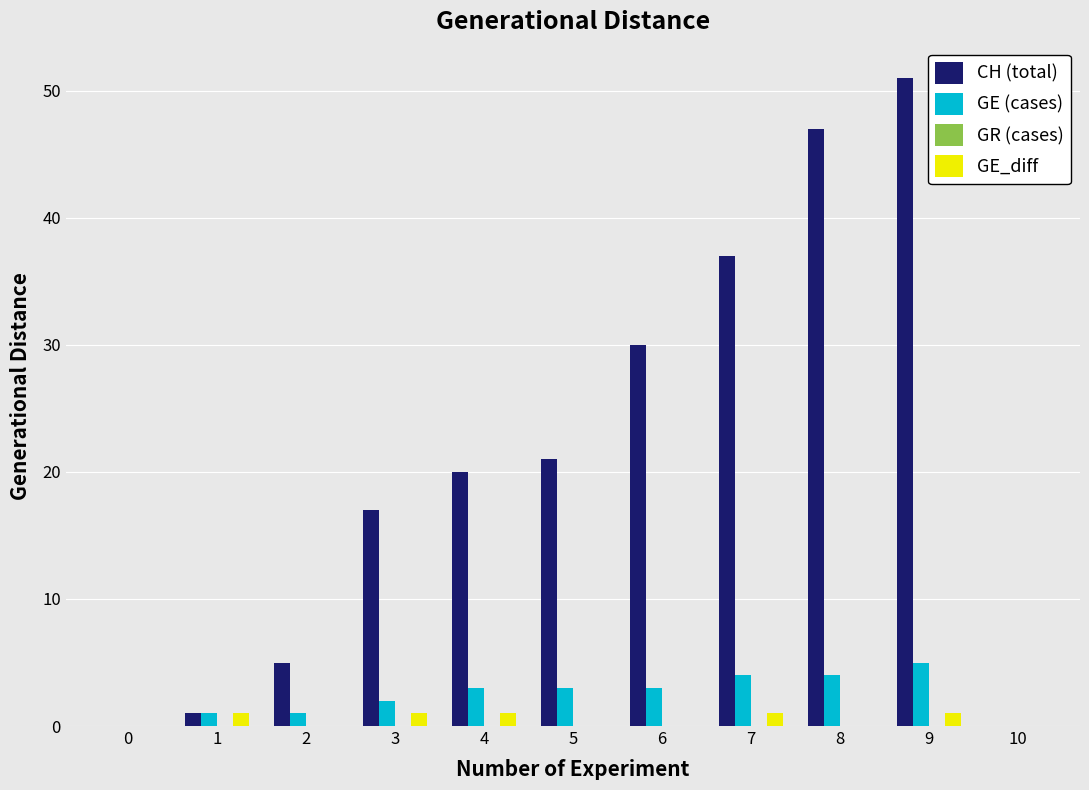

How many values in CH (total) are above zero?

9